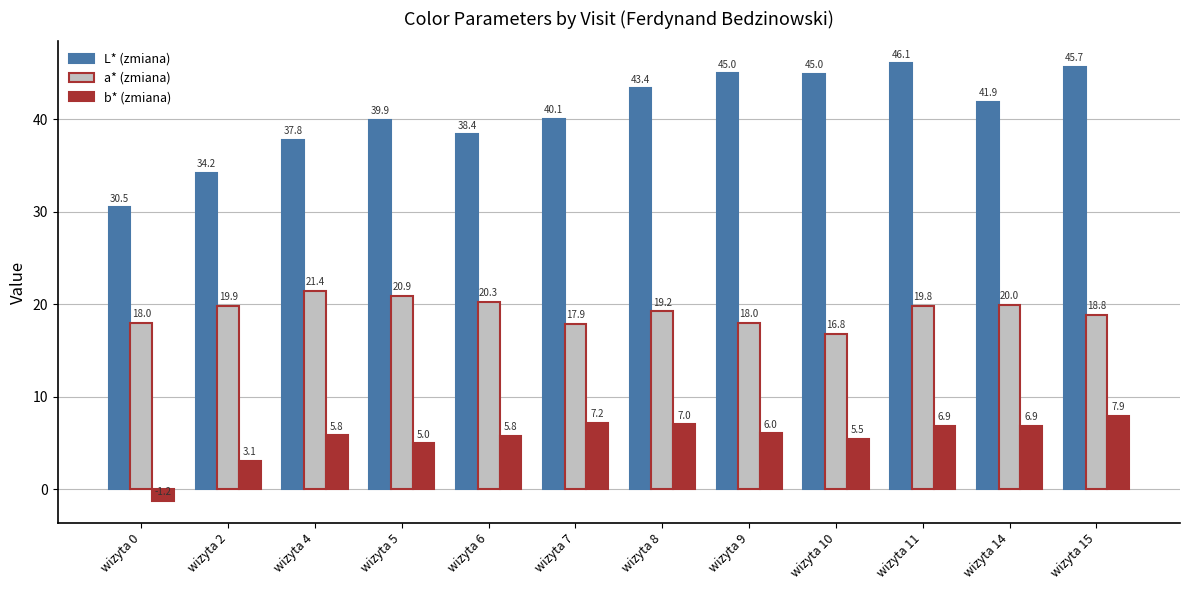

The b* (zmiana) series shows 7.2 at wizyta 7. True or false?

True